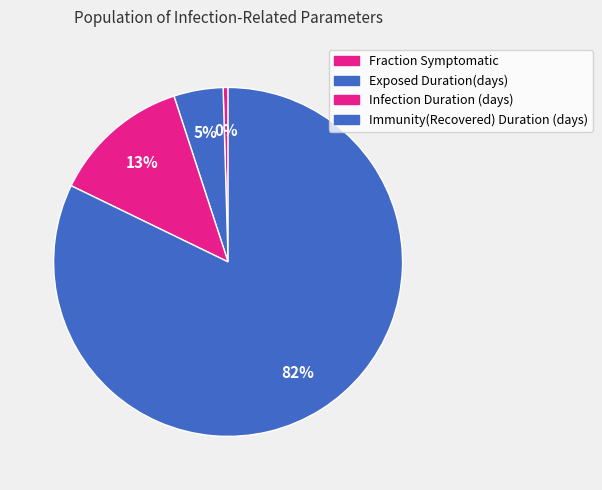

Between Infection Duration (days) and Immunity(Recovered) Duration (days), which is larger?

Immunity(Recovered) Duration (days)